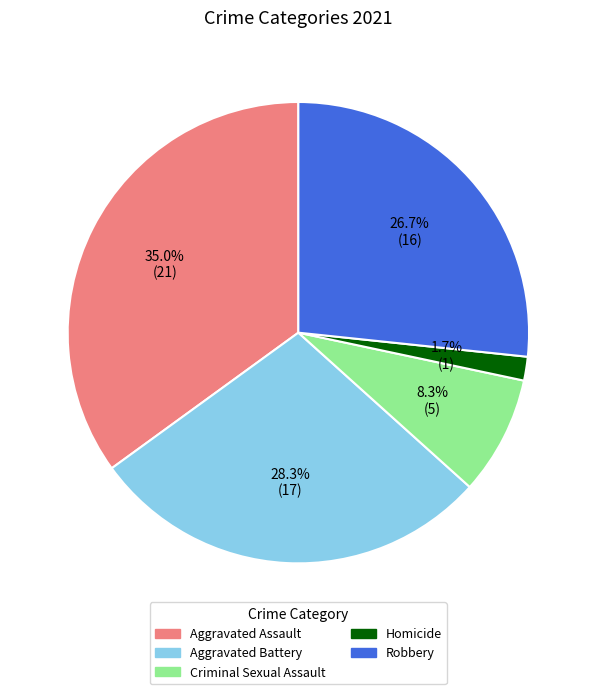

Combined, do Robbery and Aggravated Battery account for over 50%?

Yes